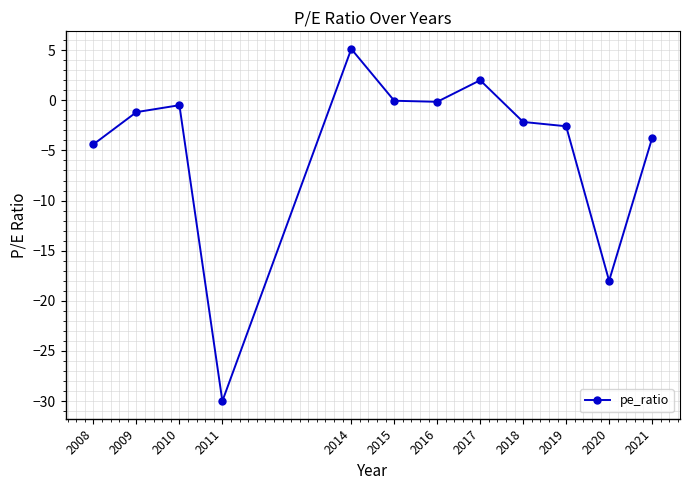

How many interior local peaks (higher than both neighbors) does the data have?

3